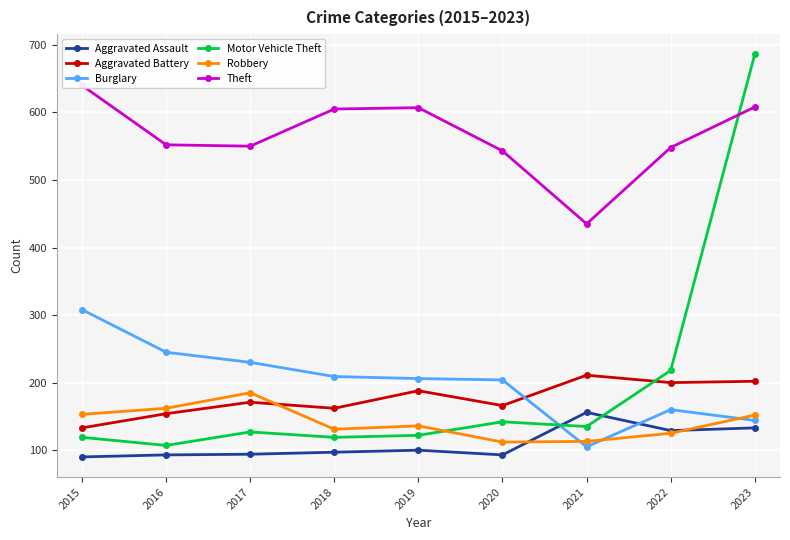

Which has a higher value, 2021 or 2015?

2021